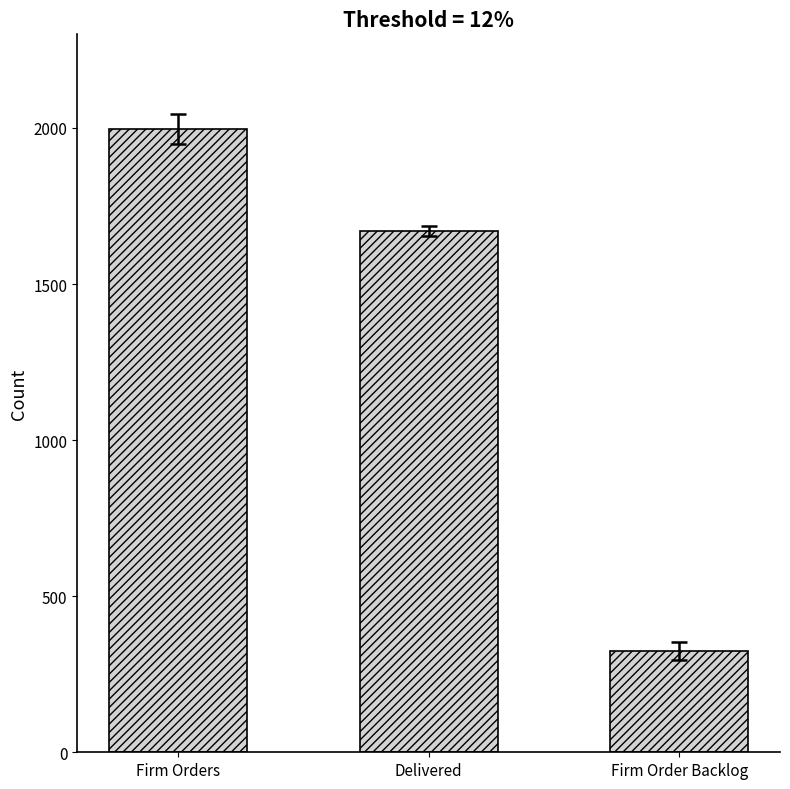

Reading left to right, extract all data points from this chart.

1996	1671	325